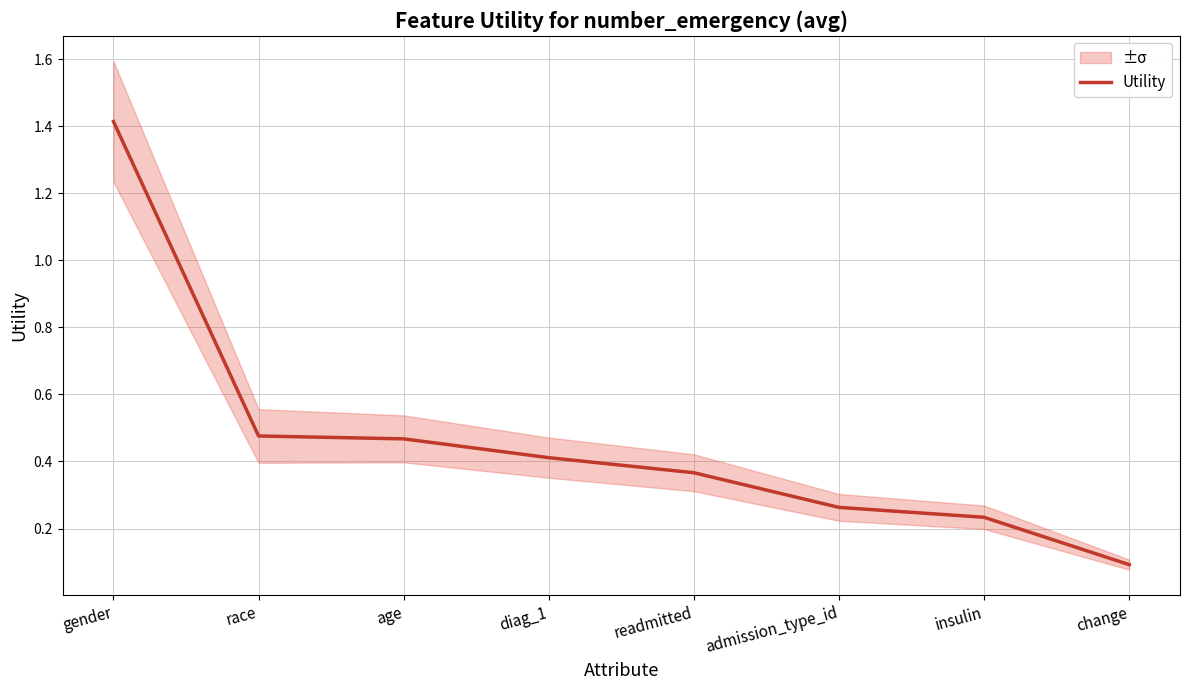

What is the label of the 8th point from the left?

change